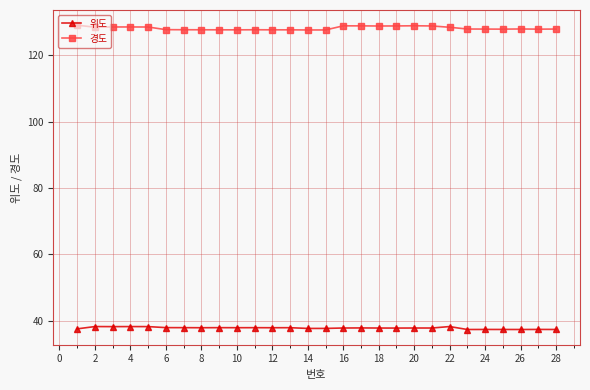

What is the sum of all 위도 values?

1057.4